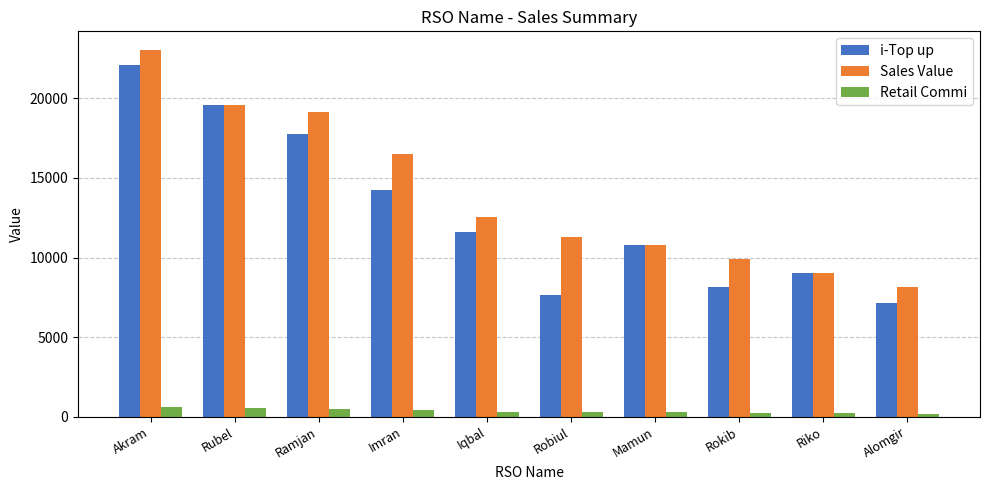

What is the average value of the Retail Commi series?

369.3